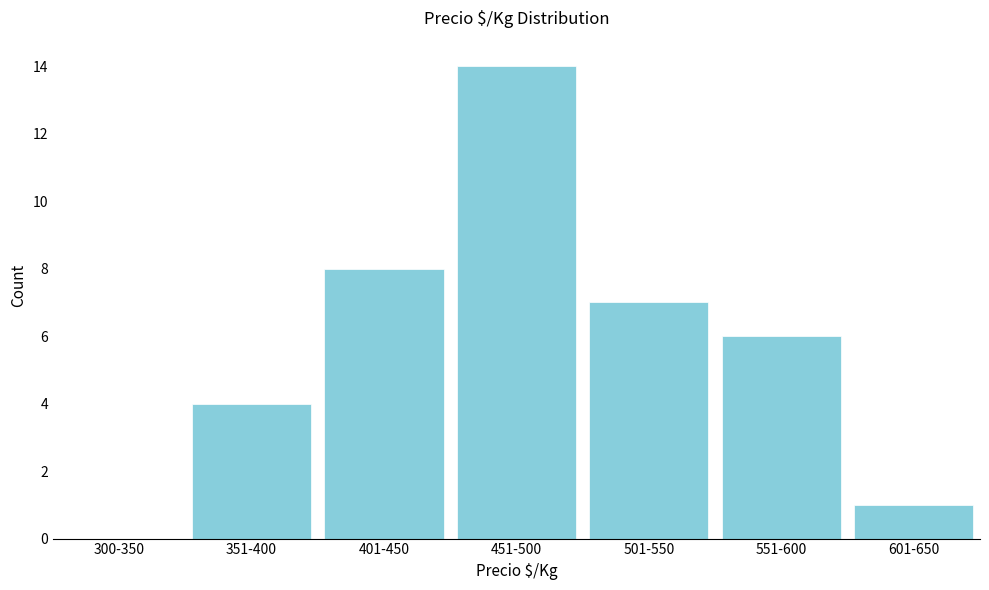

Reading left to right, list all the values displayed in this chart.

300-350=0	351-400=4	401-450=8	451-500=14	501-550=7	551-600=6	601-650=1